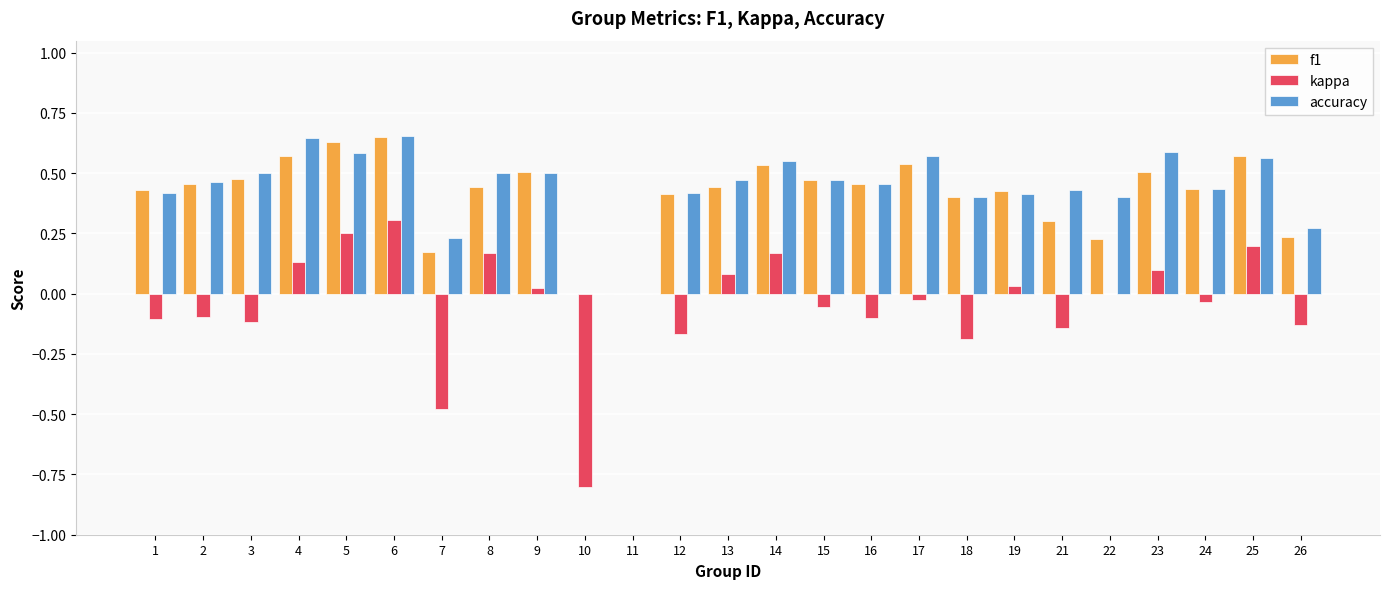

Are the bars grouped side by side (vs. stacked)?

Yes